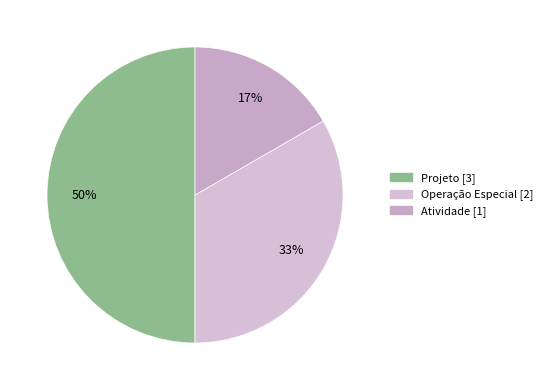

Is Operação Especial the majority of the pie?

No